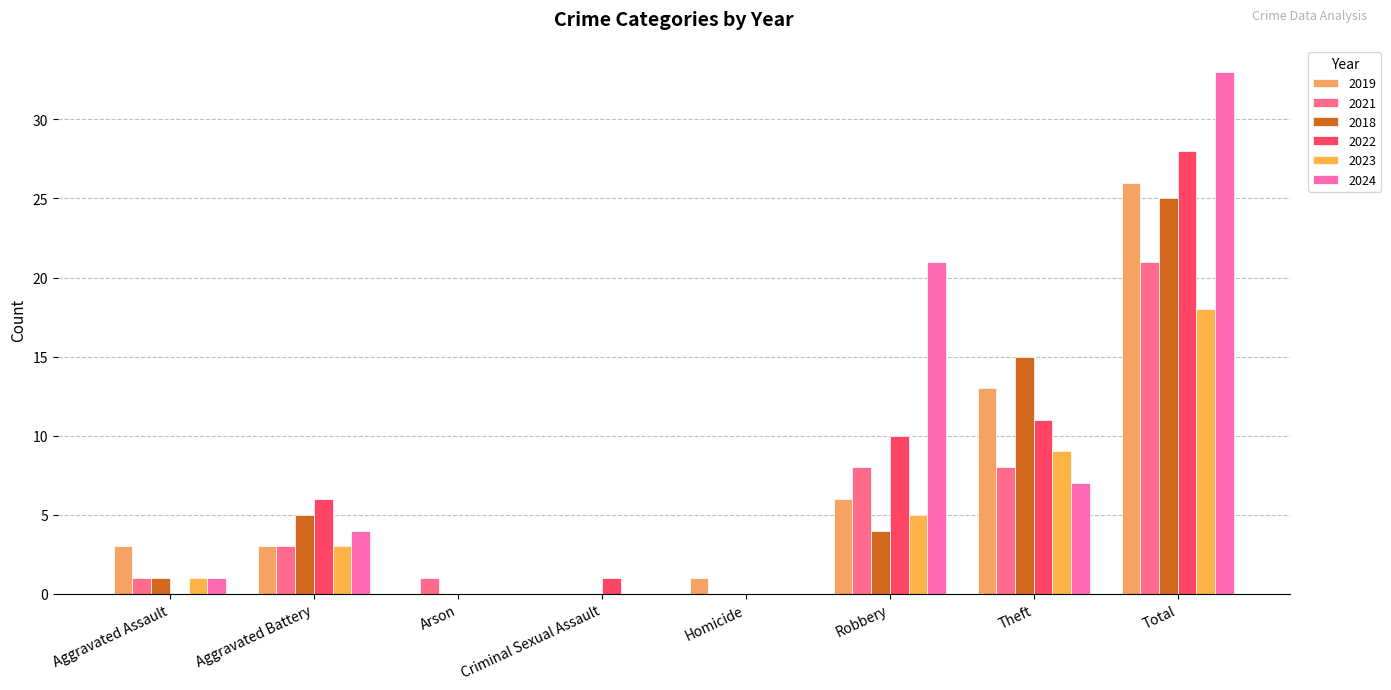

At which label is 2018 closest to 12?

Theft